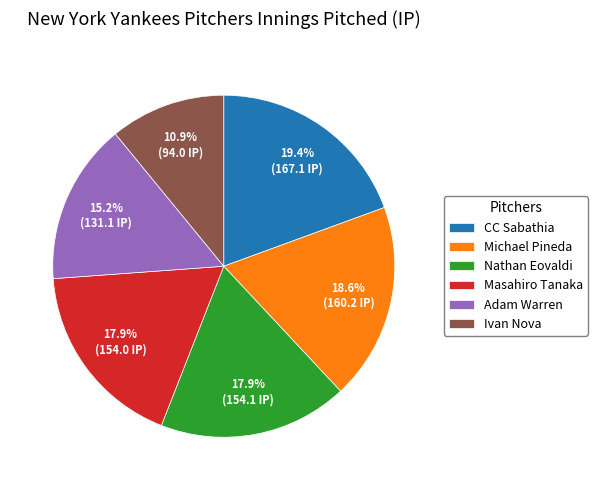

True or false: Ivan Nova accounts for 11% of the total.

True